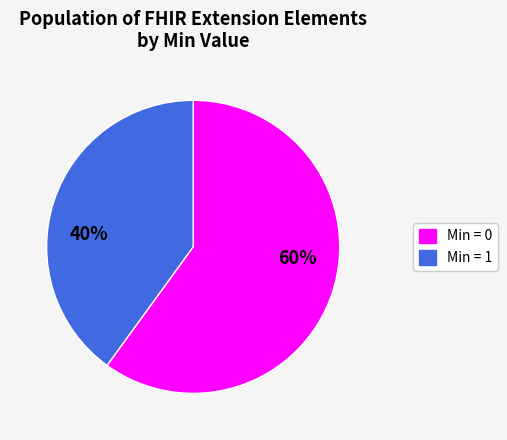

To the nearest percent, what is the average slice percentage?

50%